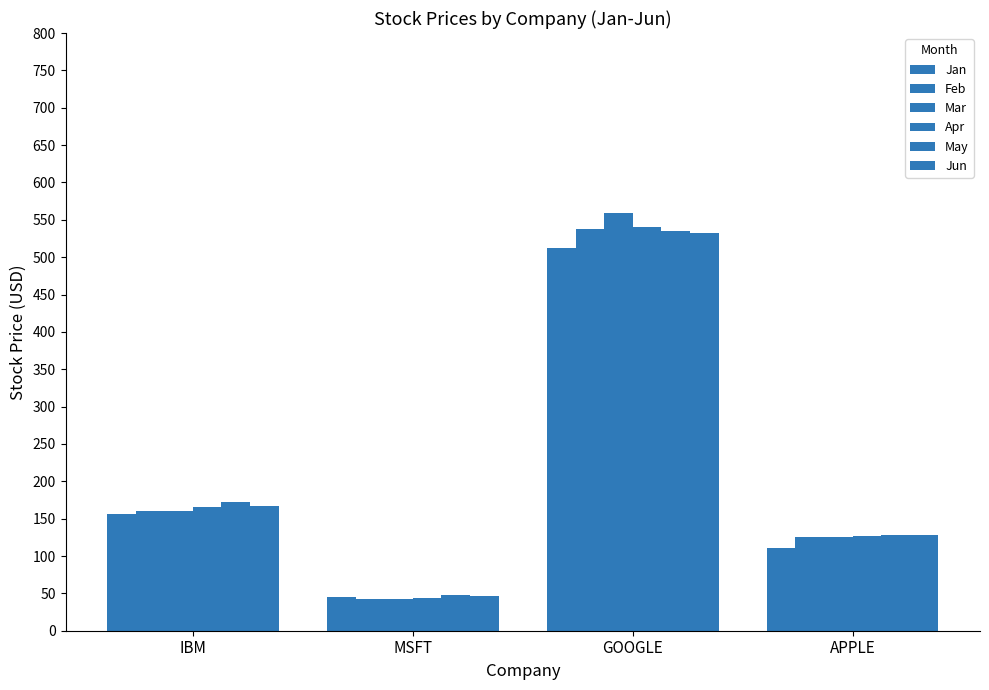

What is the value of the Apr bar at the 2nd from the left?

43.5